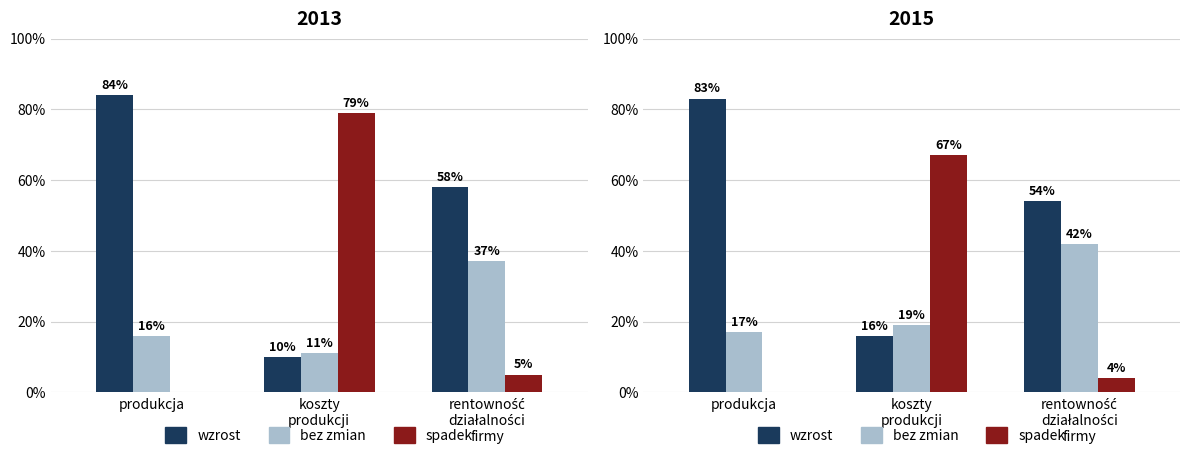

Which label corresponds to the largest value in the chart?

produkcja